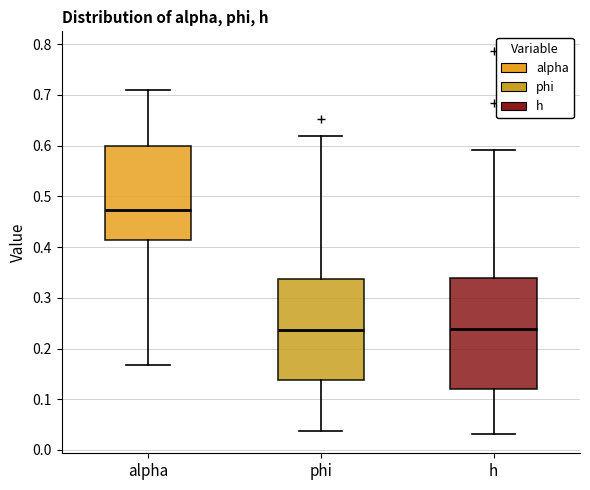

Which box is the tallest, from its lower edge to its upper edge?

h